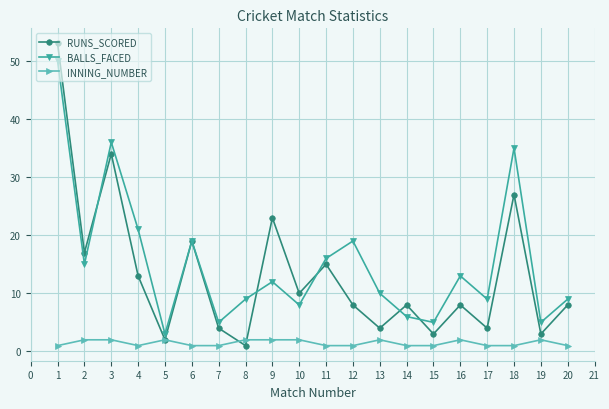

What are all the series names shown in the legend?

RUNS_SCORED, BALLS_FACED, INNING_NUMBER